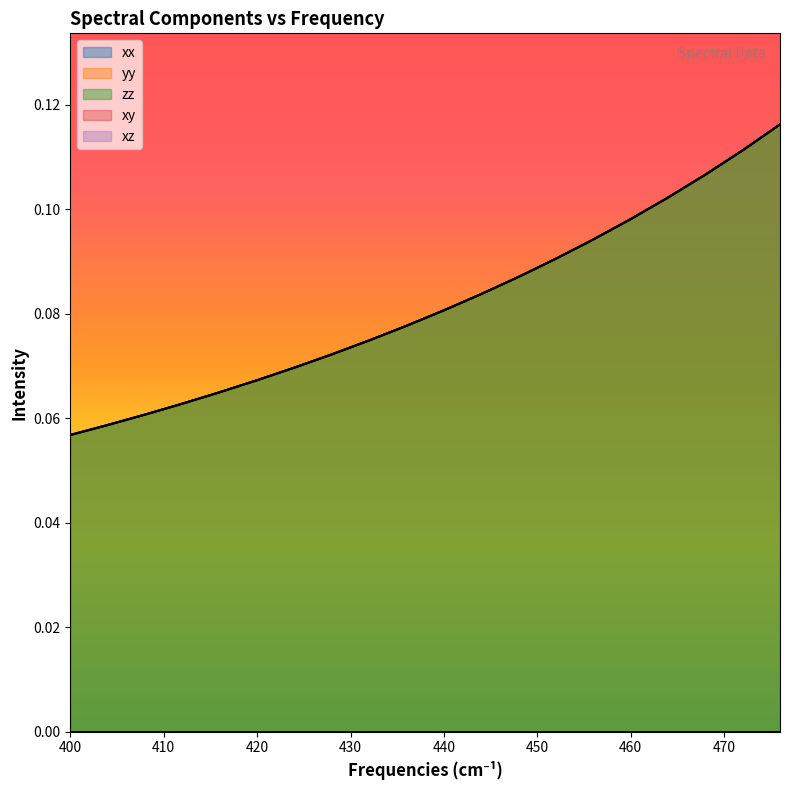

Which category has the lowest value in the zz series?

400